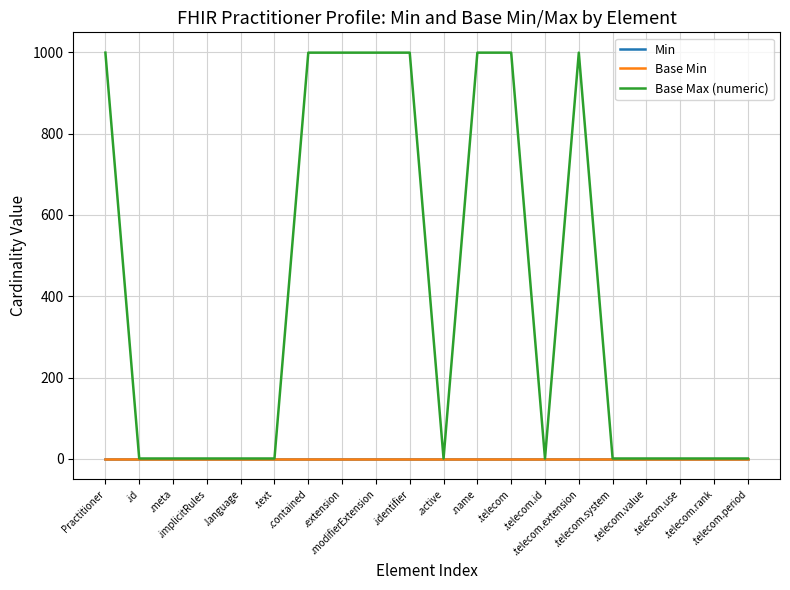

The value of Base Min at .telecom.extension is 0. True or false?

True